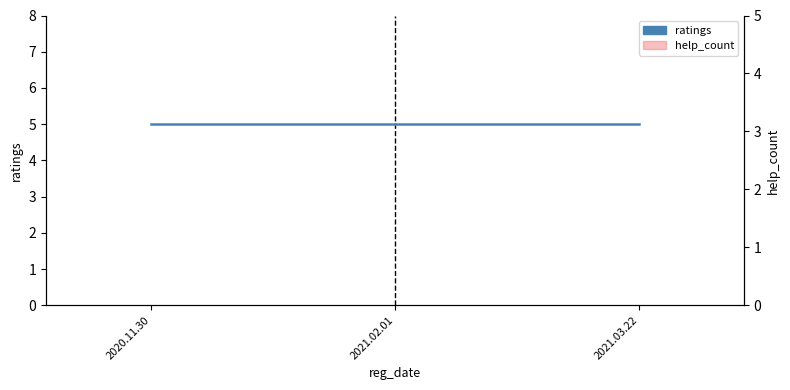

Which category has the highest value in the ratings series?

2020.11.30